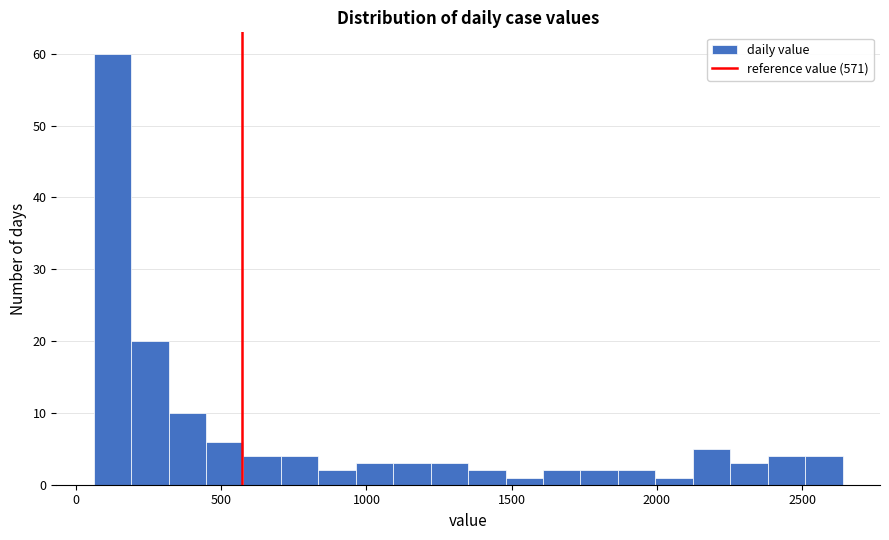

Read against the x-axis, roughly where is the centre of the tallest bar?

150